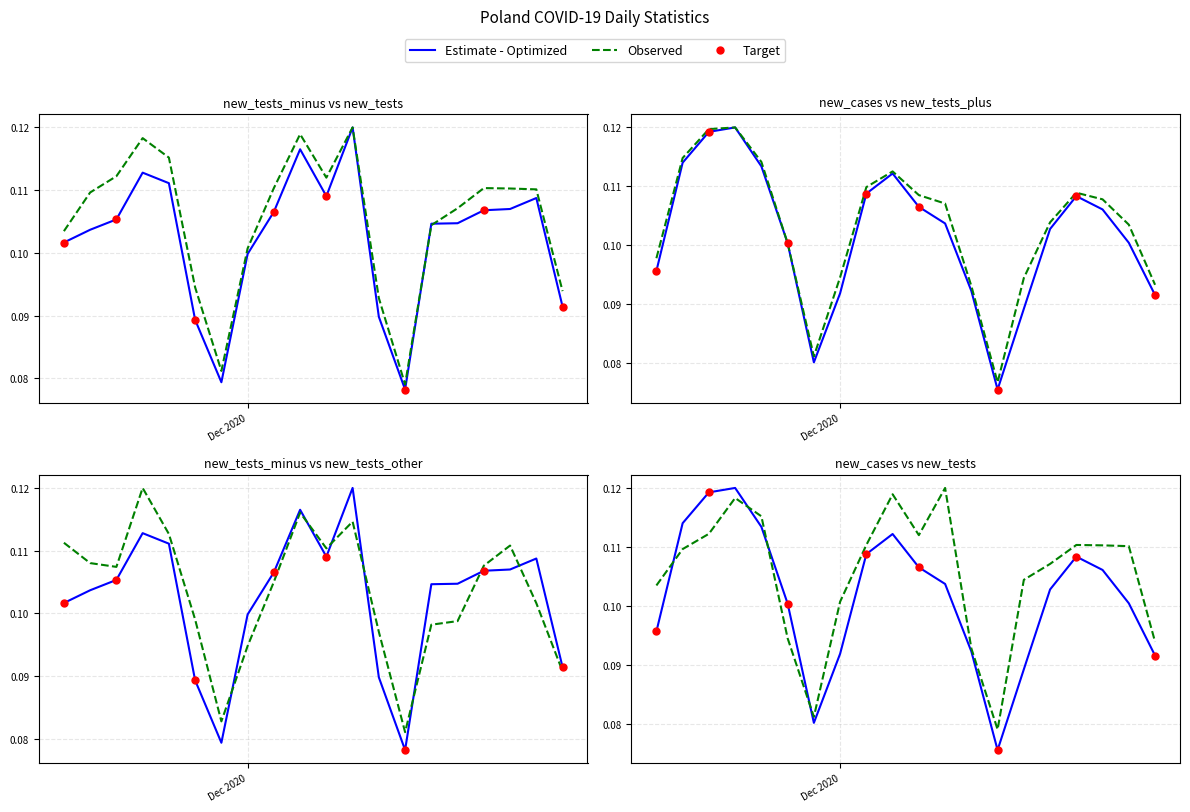

What is the average value of the new_tests_minus series?

0.1